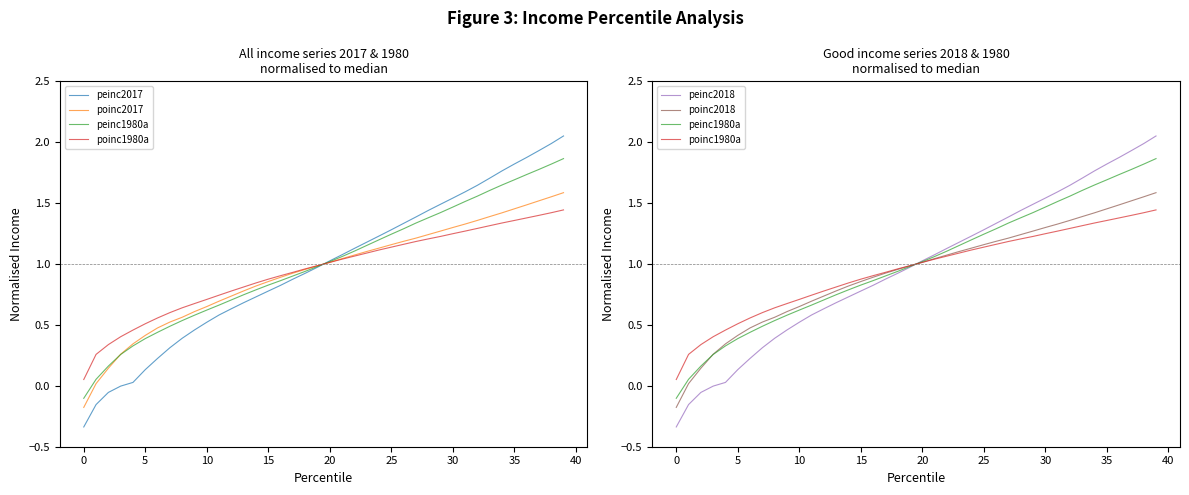

The peinc1980a series shows 0.8 at 14. True or false?

True